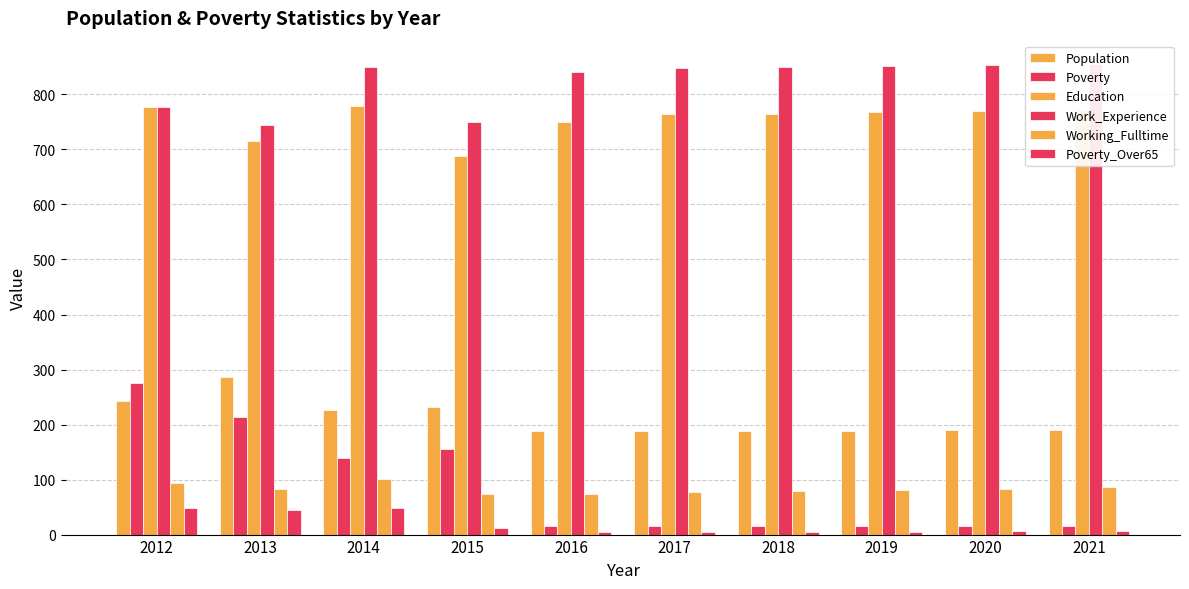

Which series has the largest range (max minus min)?

Poverty